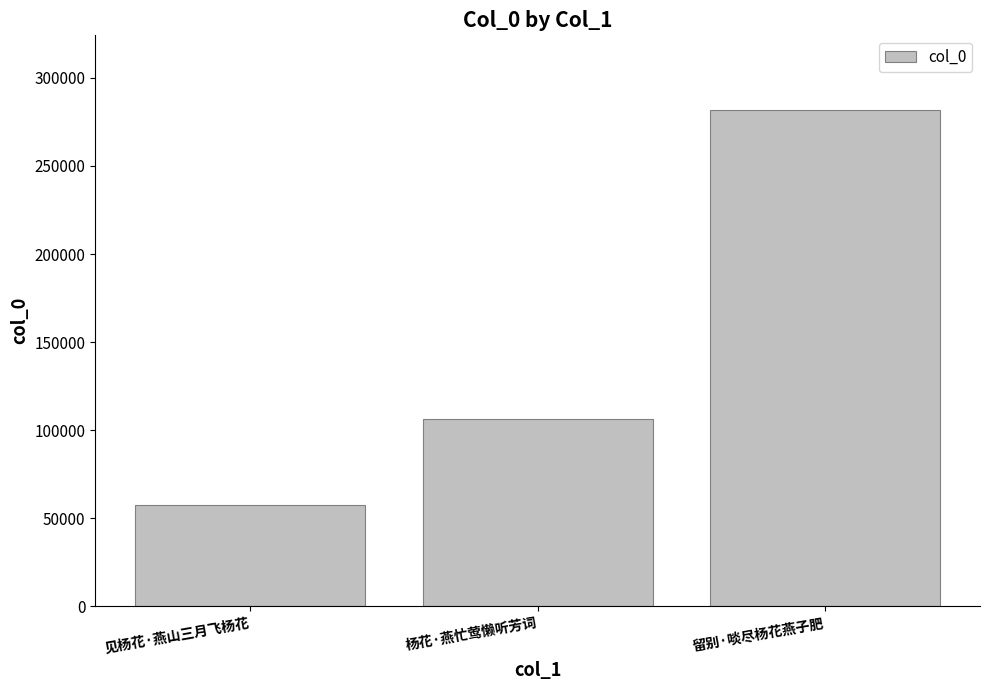

What is the sum of the values at 留别·啖尽杨花燕子肥 and 见杨花·燕山三月飞杨花?

339237